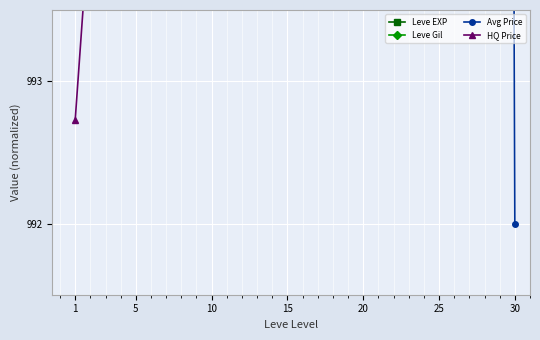

What is the value of the Leve Gil point at the 3rd from the left?

1533.4